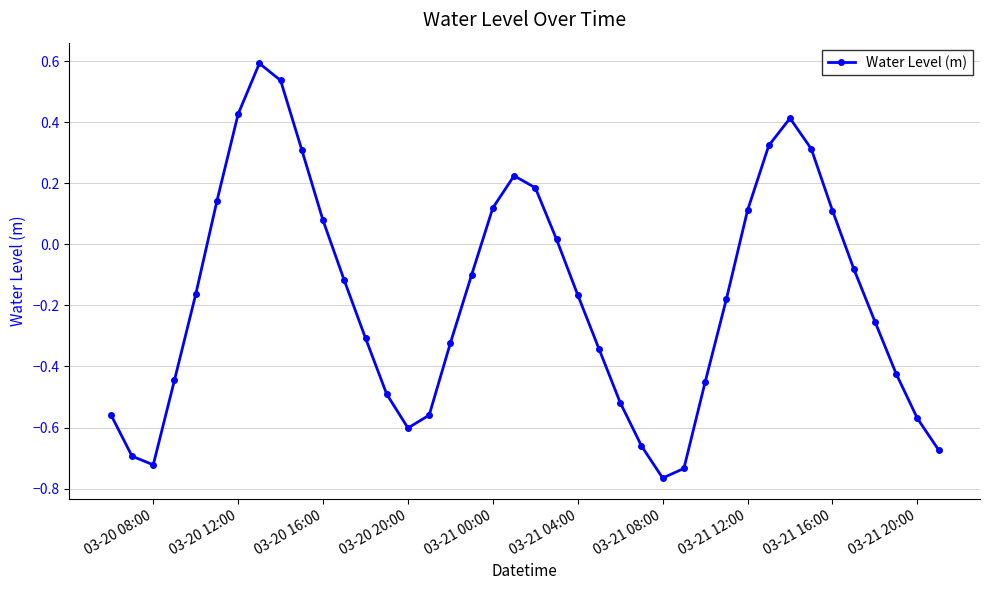

What is the difference between the maximum and second lowest values?

1.3